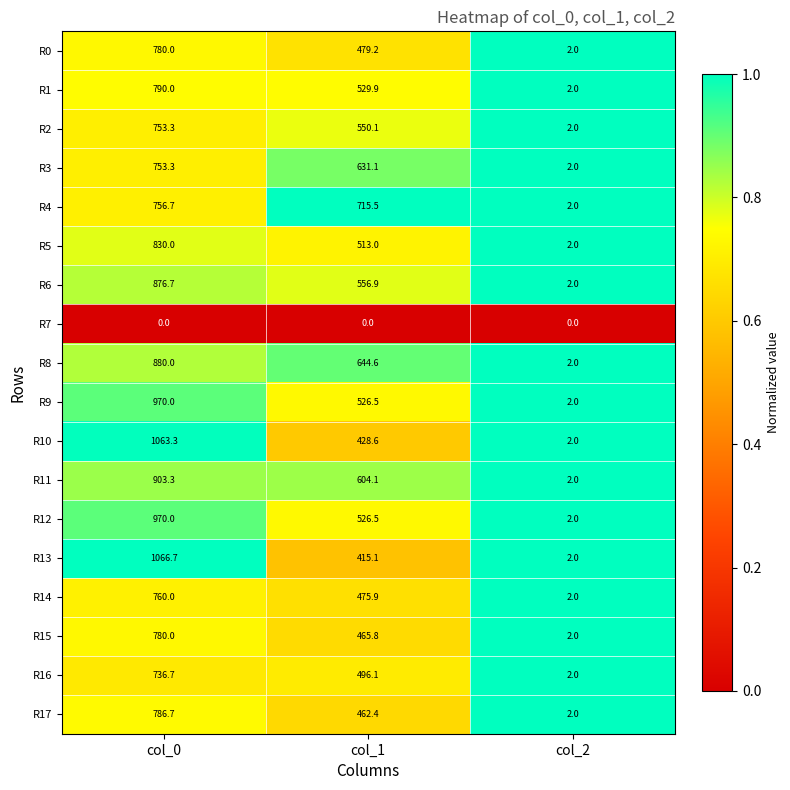

How many series are shown in this chart?

18